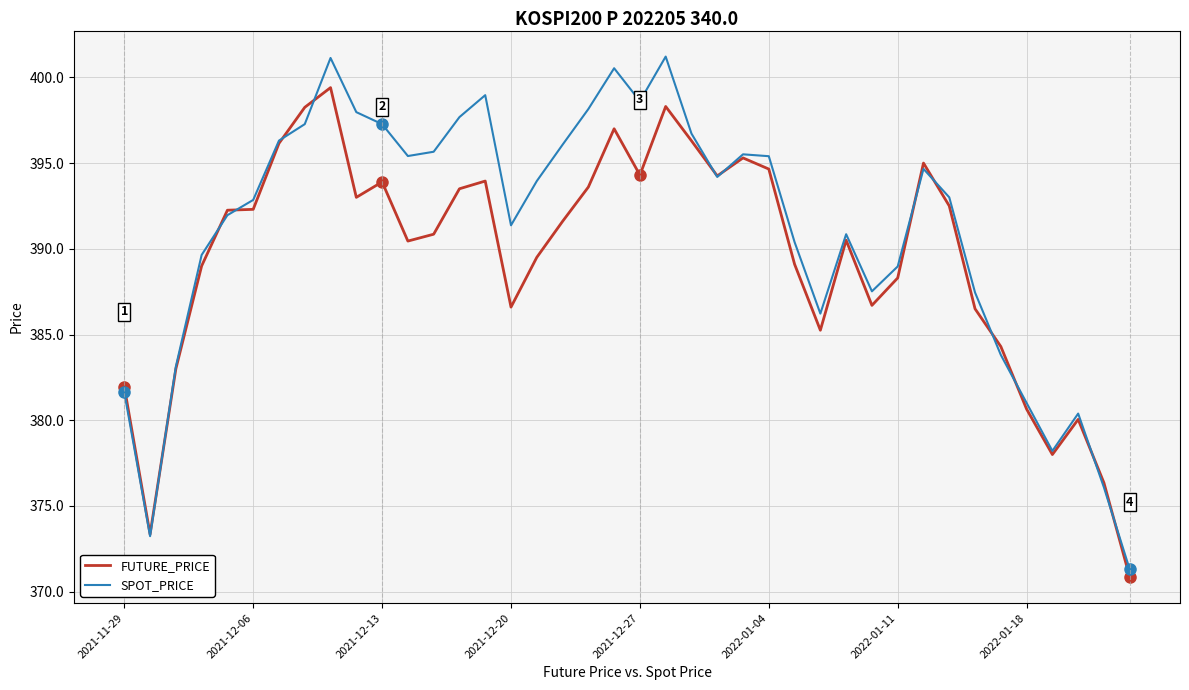

What is the minimum value for FUTURE_PRICE?

370.9